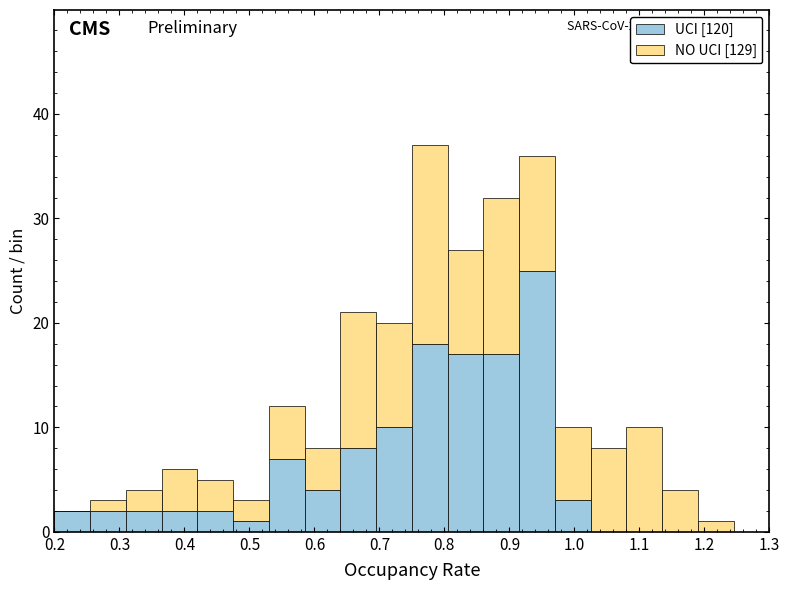

Which range on the x-axis has the tallest stacked bar (by total height)?

0.750 to 0.805